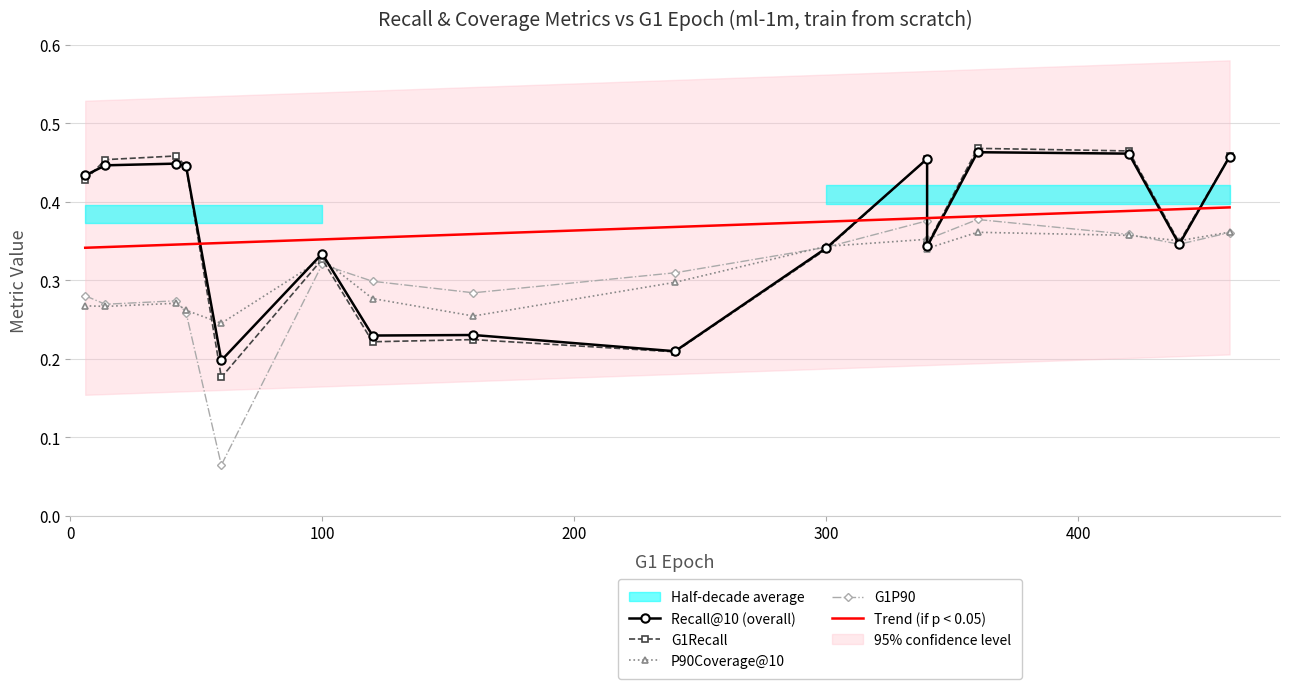

Is the value of Recall@10 (overall) at 9 greater than the value of G1P90 at 6?

Yes